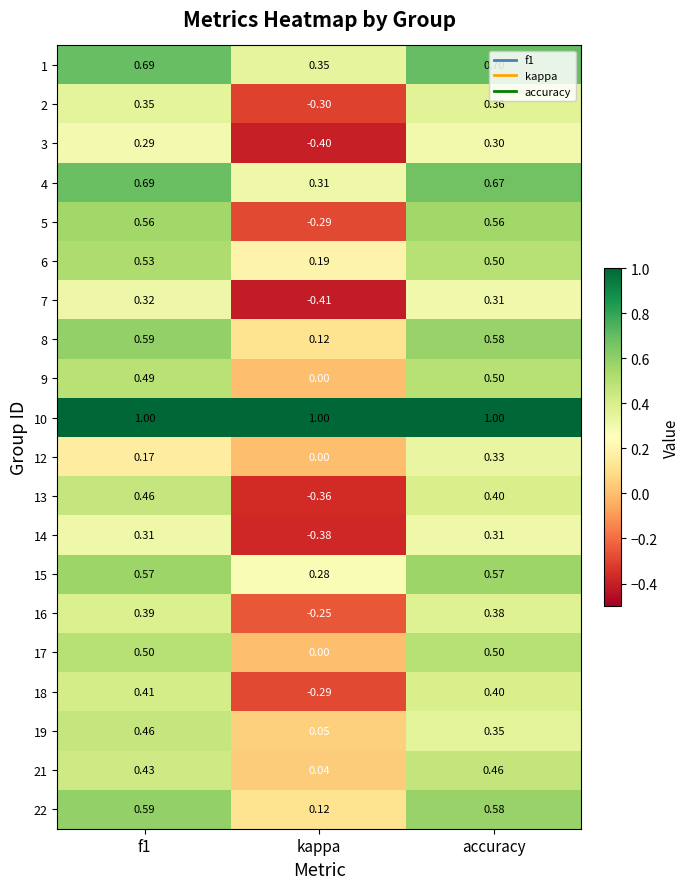

Which series has the largest total across all categories?

10